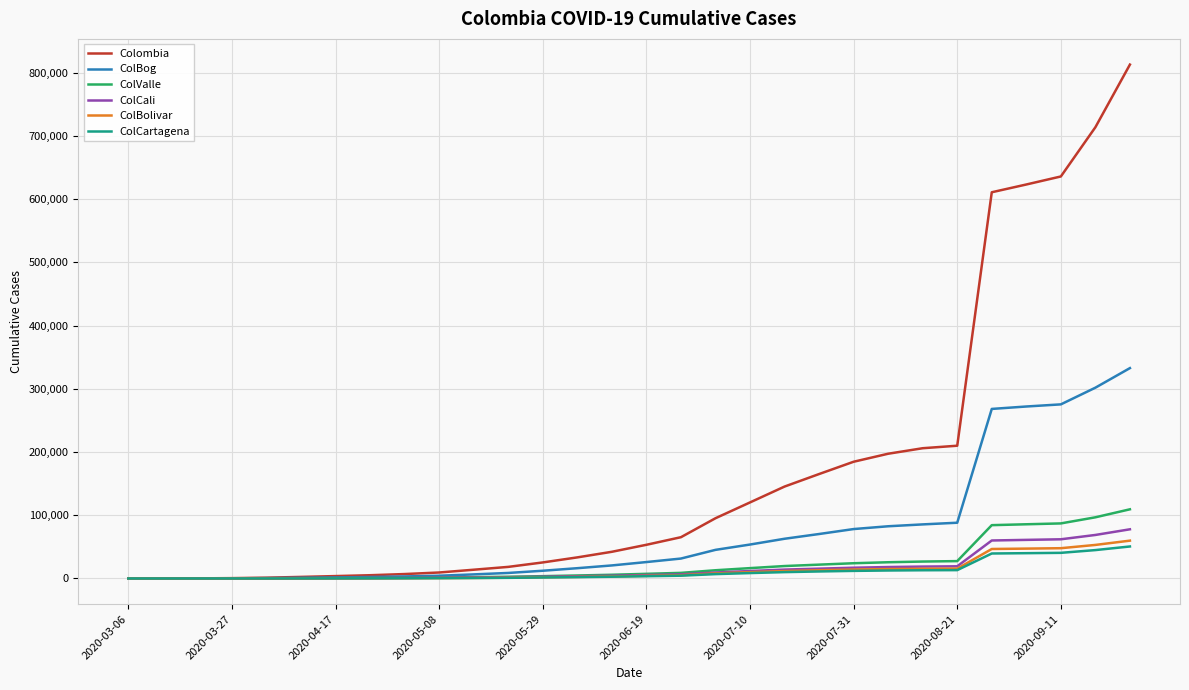

Which series has the largest total across all categories?

Colombia